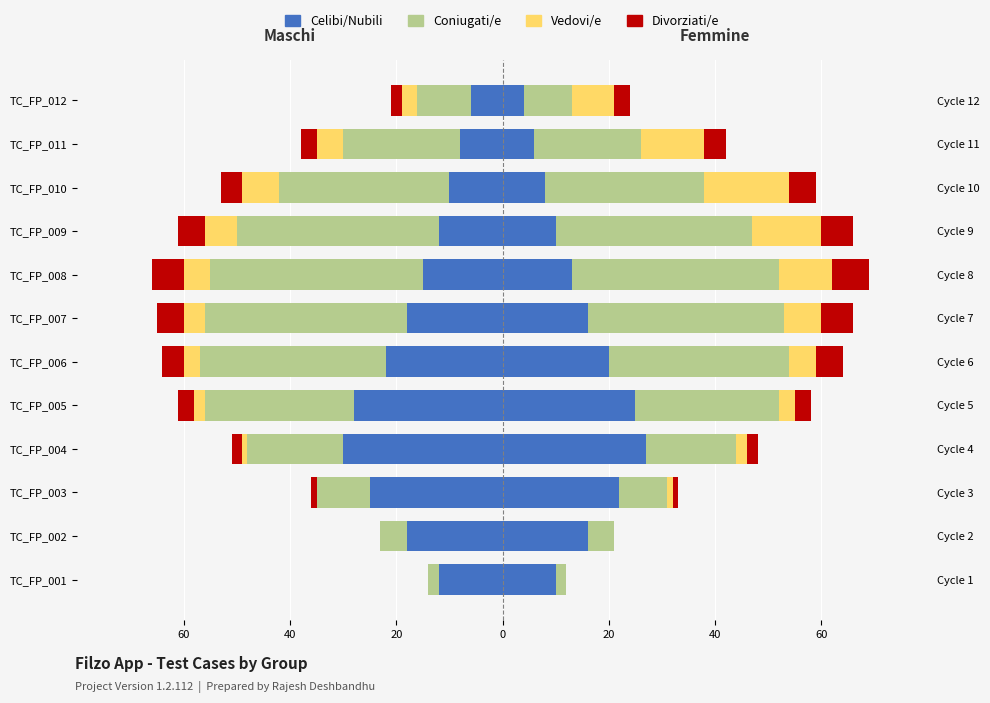

Is it true that Coniugati/e equals -2 at TC_FP_003?

False